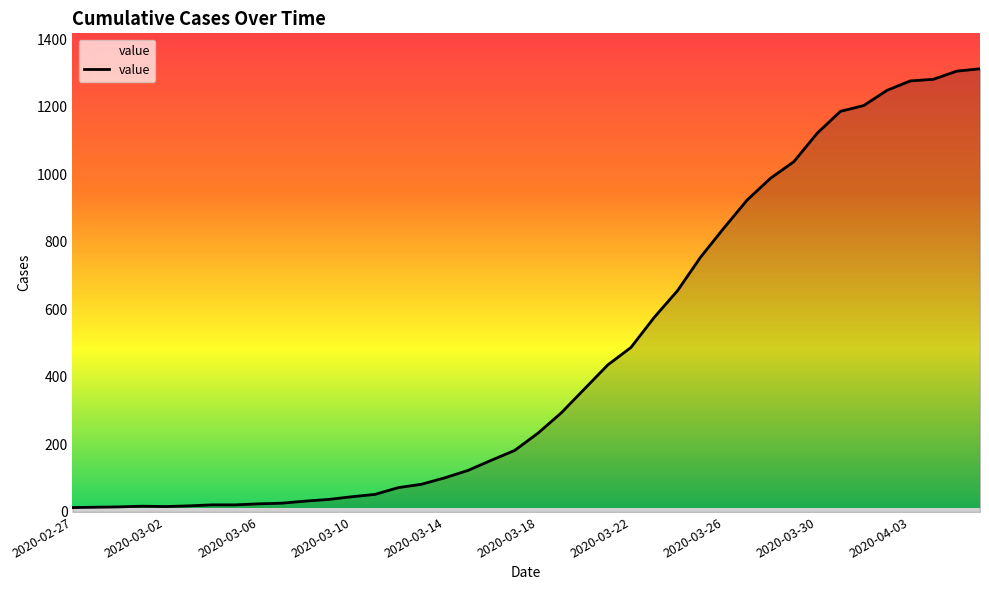

What is the maximum value shown in the chart?

1312